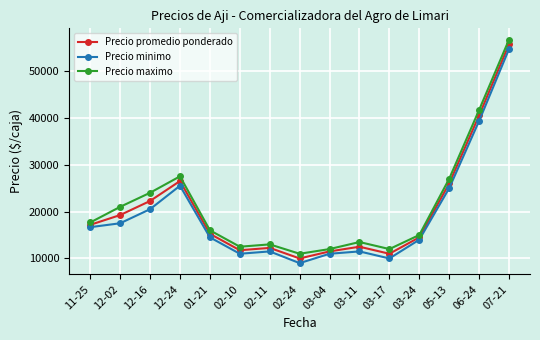

Is the value of Precio maximo at 11-25 greater than the value of Precio promedio ponderado at 12-16?

No